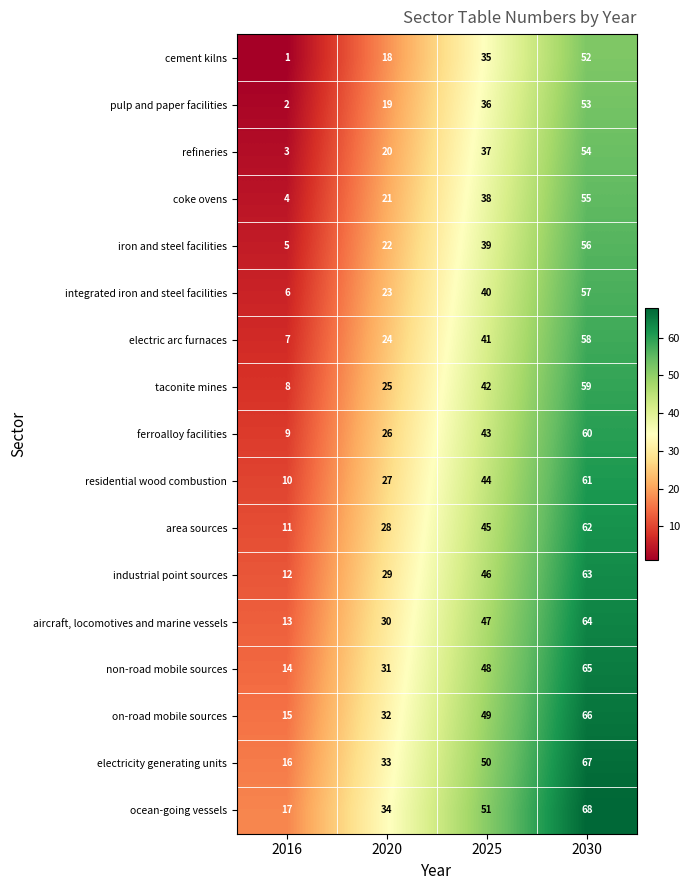

List the series in order of their peak value, lowest first.

cement kilns, pulp and paper facilities, refineries, coke ovens, iron and steel facilities, integrated iron and steel facilities, electric arc furnaces, taconite mines, ferroalloy facilities, residential wood combustion, area sources, industrial point sources, aircraft, locomotives and marine vessels, non-road mobile sources, on-road mobile sources, electricity generating units, ocean-going vessels